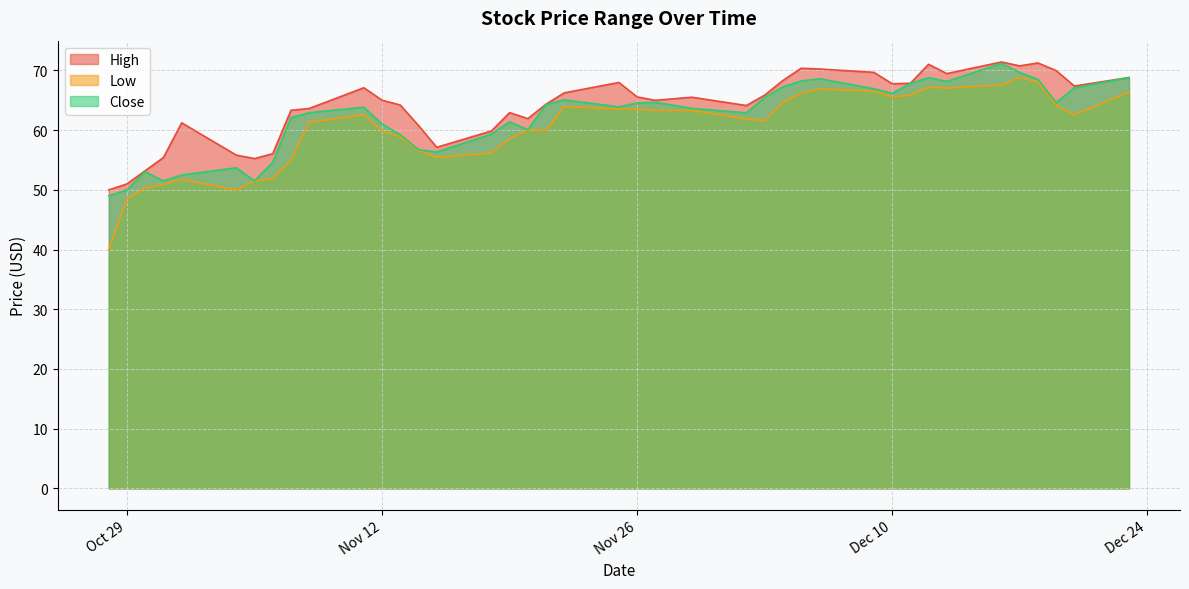

How many lines are shown in the chart?

3